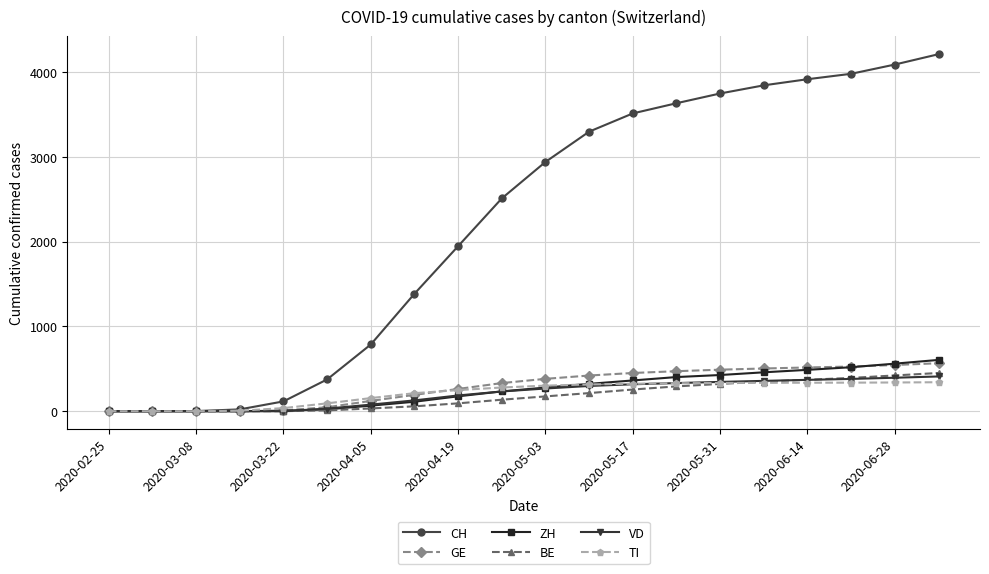

Which series has the largest total across all categories?

CH